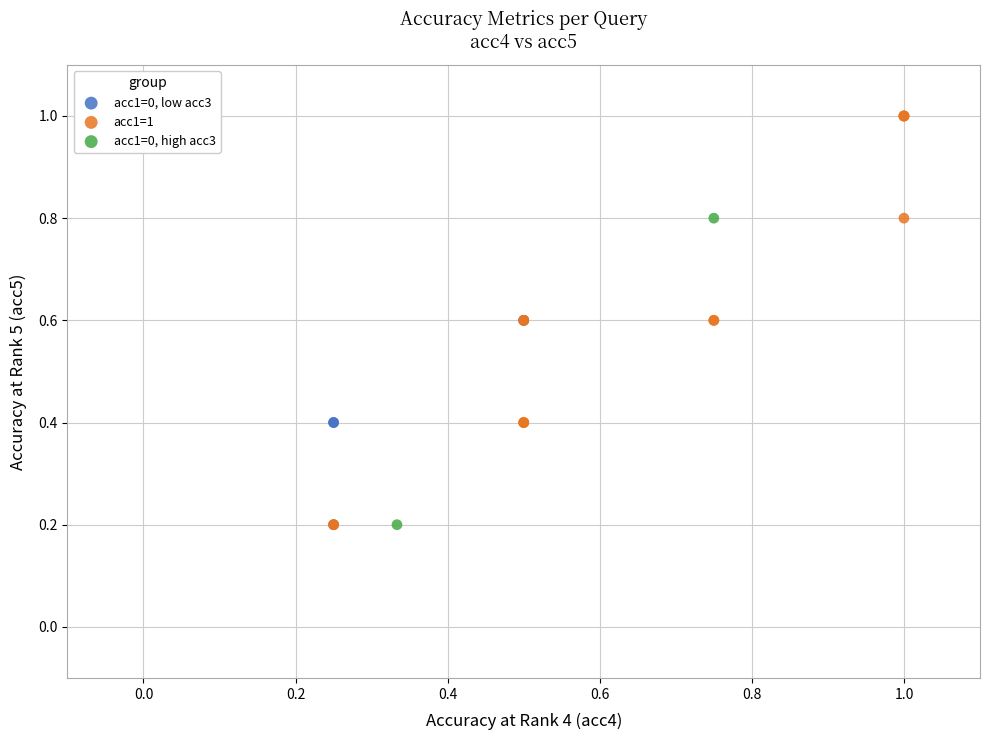

Which series contains the highest Y value?

acc1=1